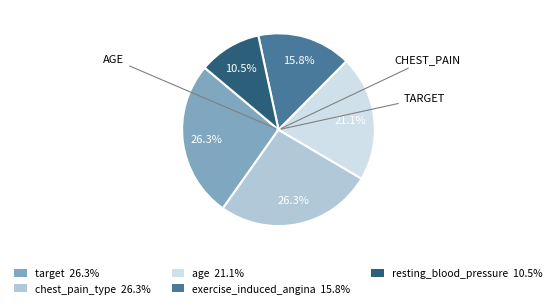

Do exercise_induced_angina and age together represent more than half of the pie?

No